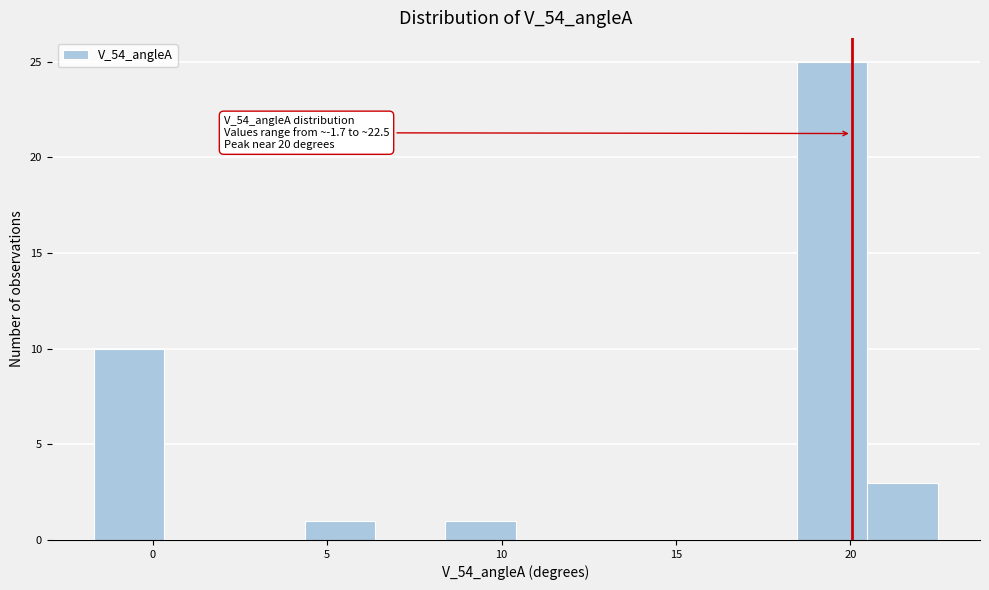

Over which range of the x-axis is the bar tallest?

18.5 to 20.5